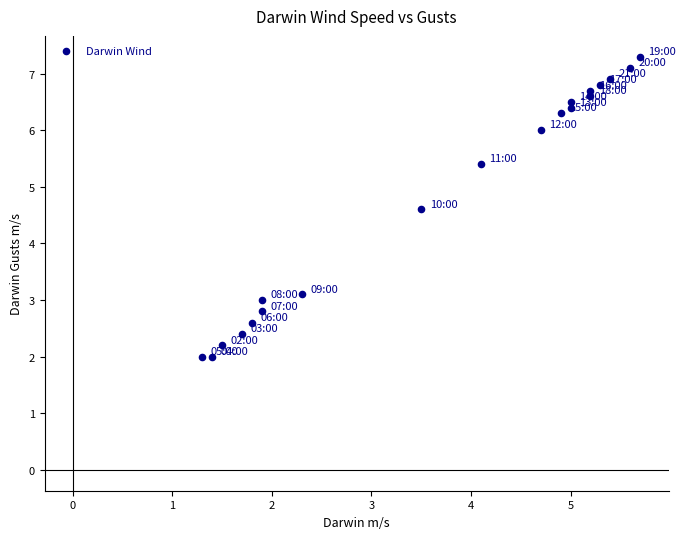

What Y value in the scatter plot is closest to 4?

4.6